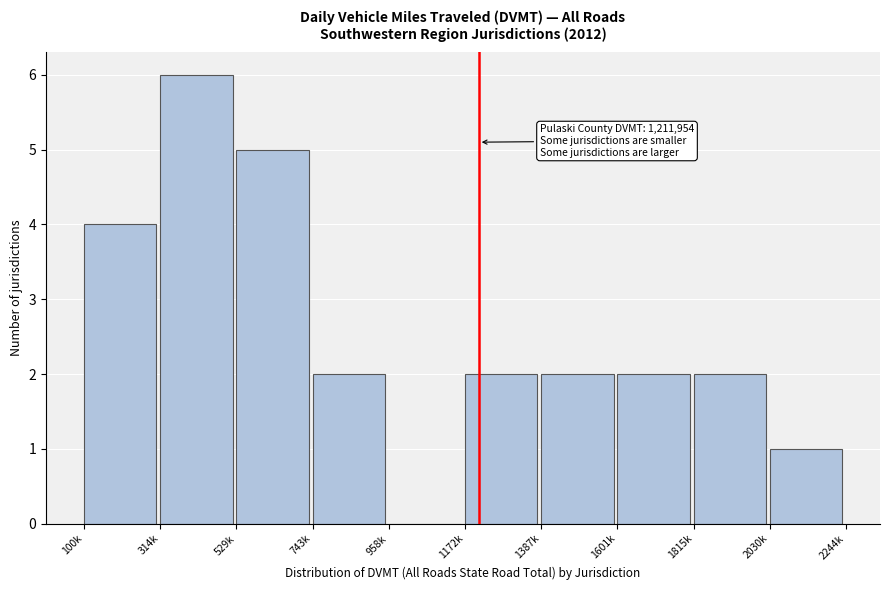

Reading left to right, list all the values displayed in this chart.

100k=4	314k=6	529k=5	743k=2	958k=0	1172k=2	1387k=2	1601k=2	1815k=2	2030k=1